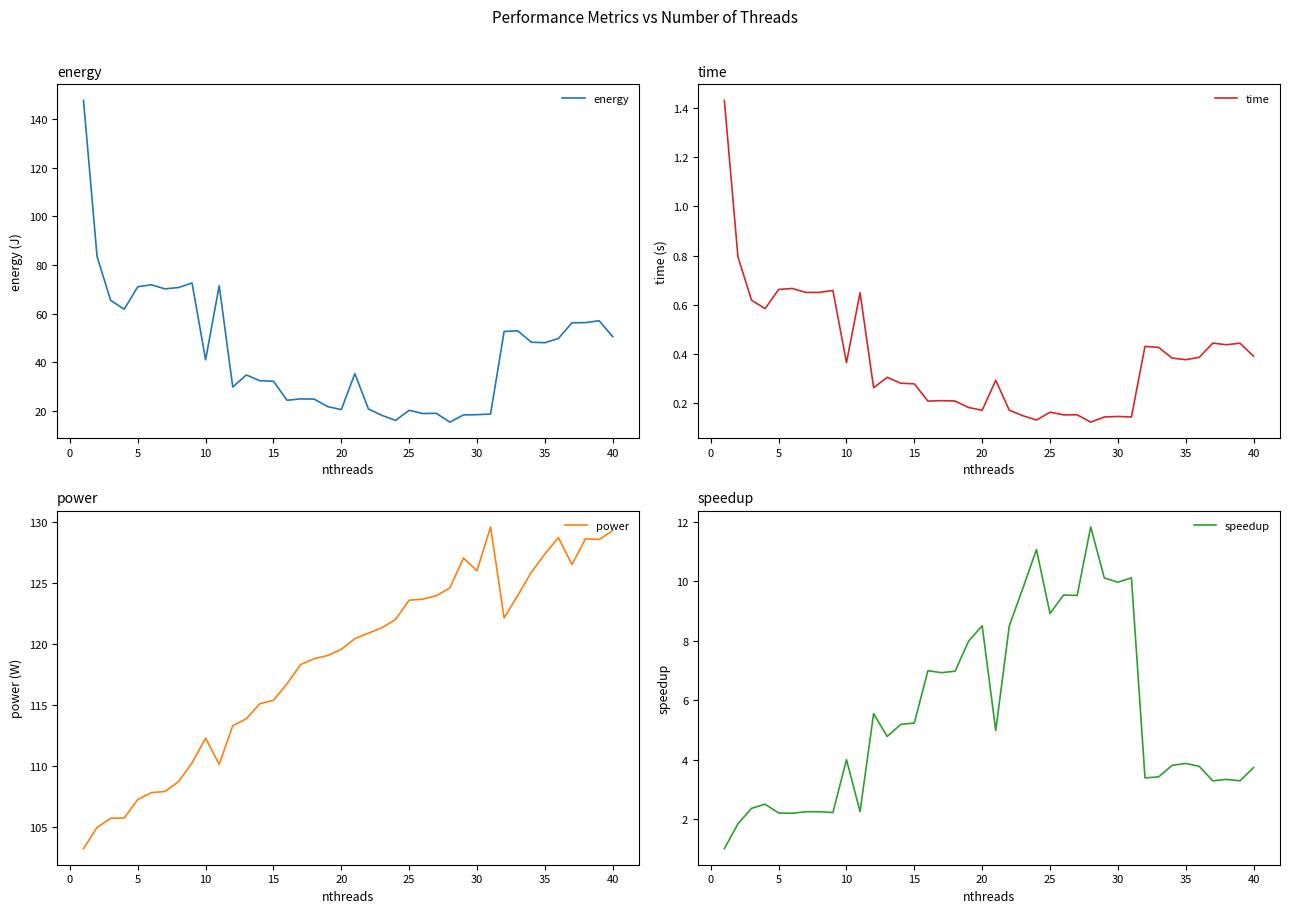

How many categories are shown in the chart?

40